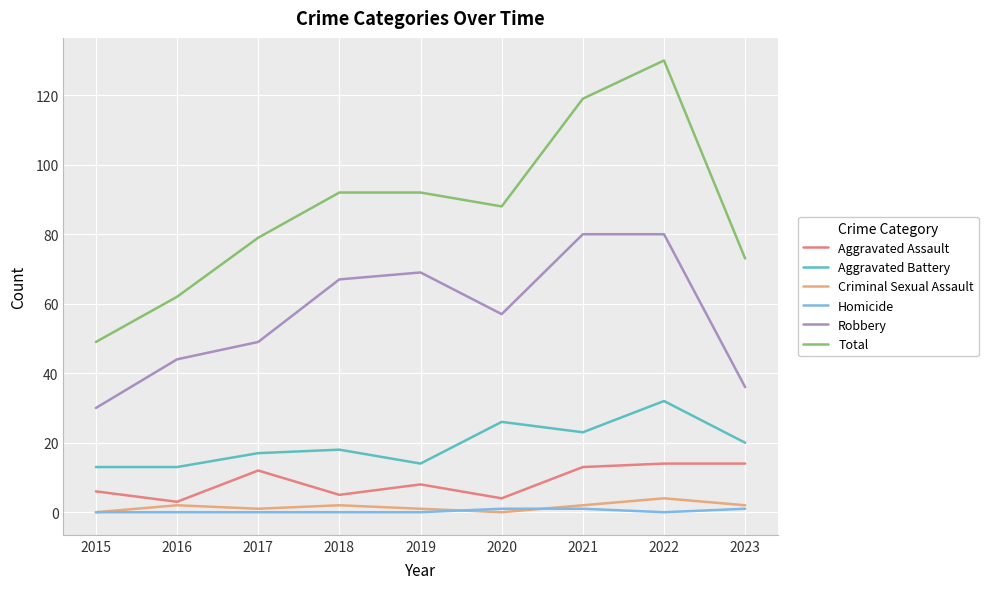

What is the approximate value of Criminal Sexual Assault at 2016?

2